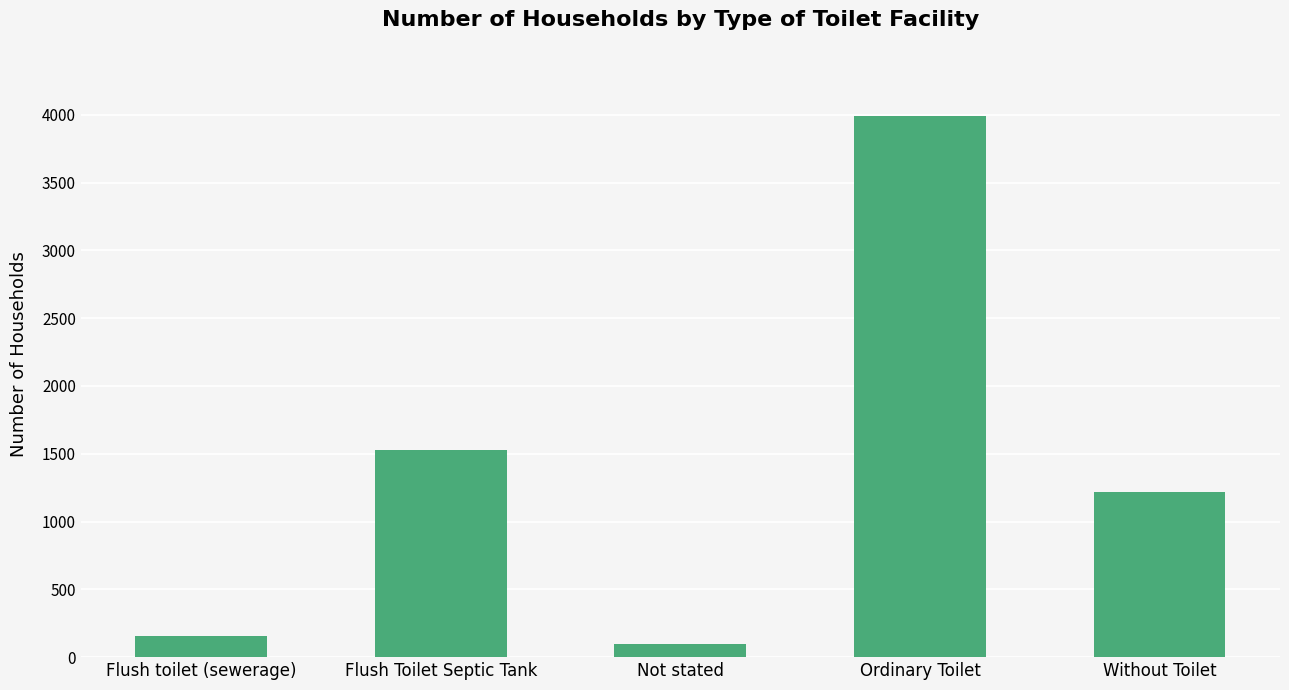

What is the change in value from Flush toilet (sewerage) to Not stated?

-64